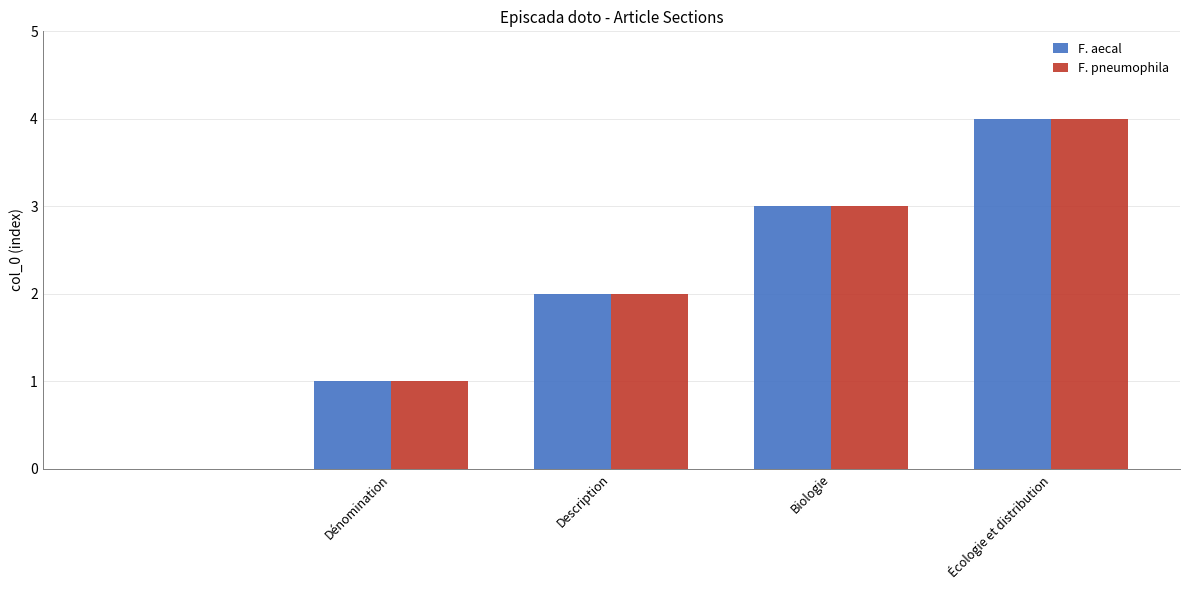

Reading left to right, list all the values displayed in this chart.

F. aecal: 0	1	2	3	4
F. pneumophila: 0	1	2	3	4